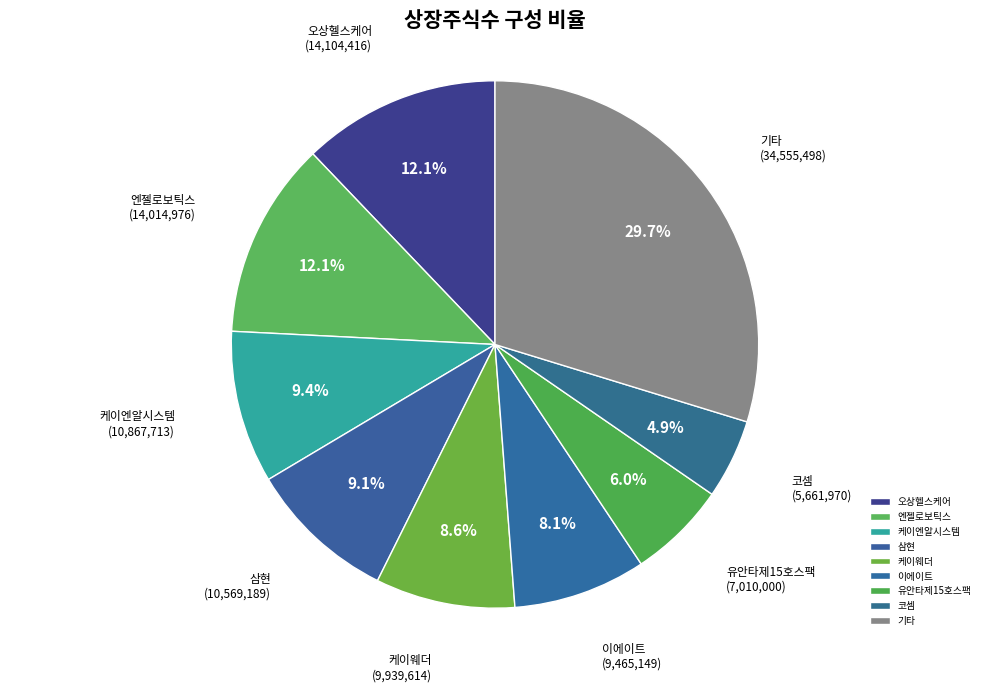

How many segments does this pie chart have?

9